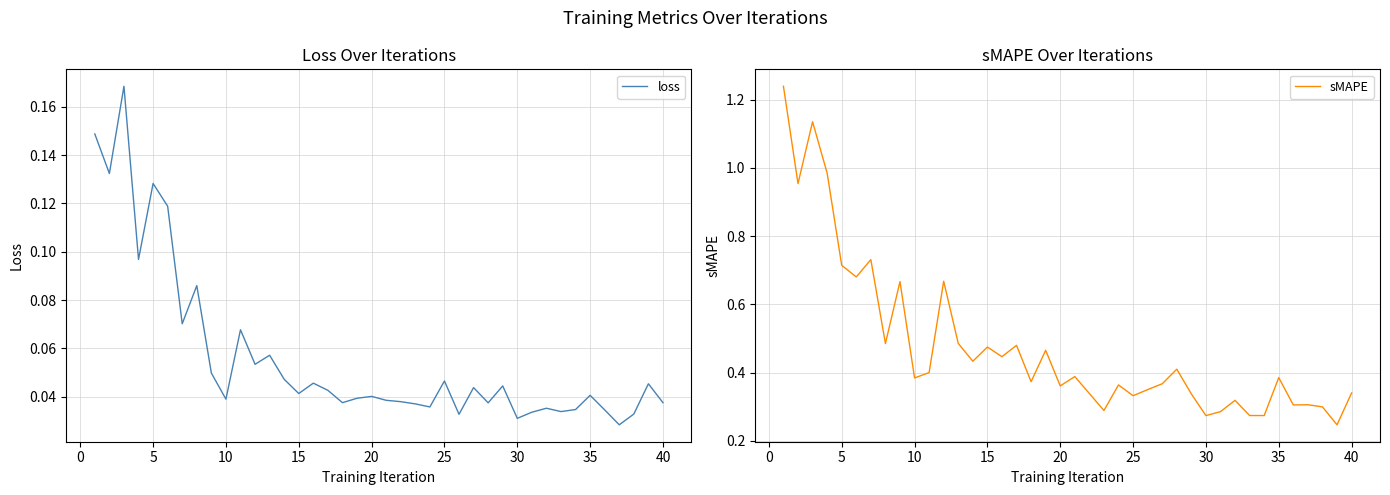

How many interior local valleys does the sMAPE series have?

14